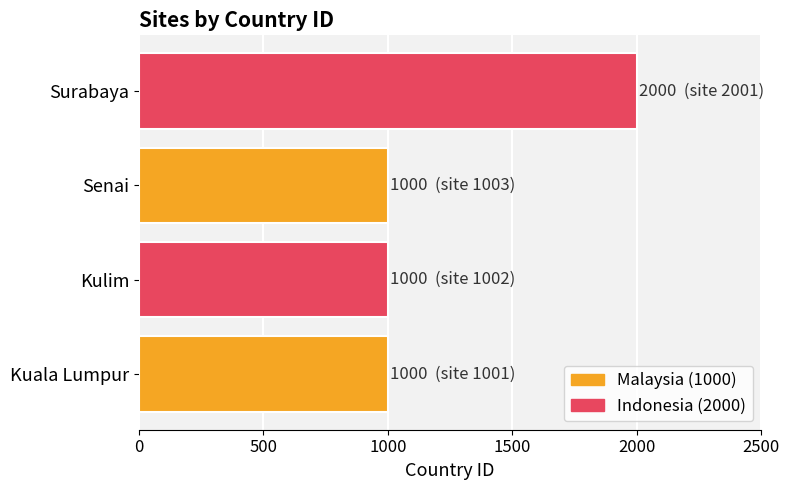

Which category has the highest value across all series?

Surabaya